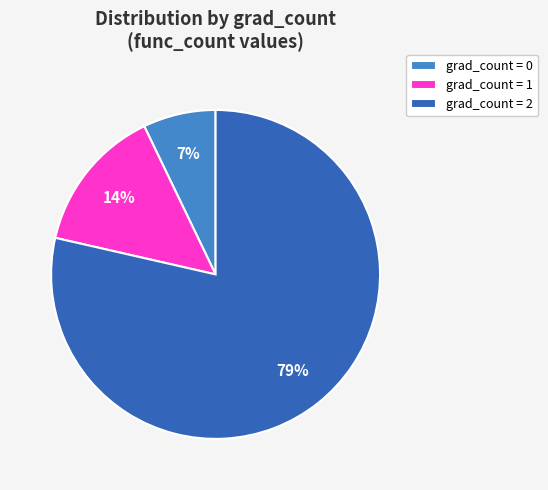

How many slices are in this pie chart?

3